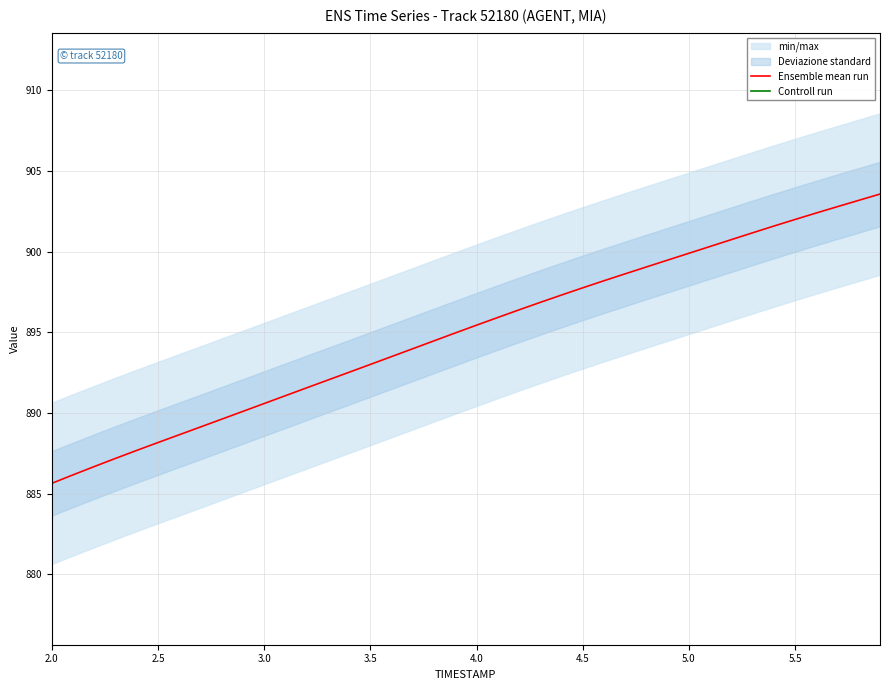

The Ensemble mean run series shows 885.6 at 2.0. True or false?

True